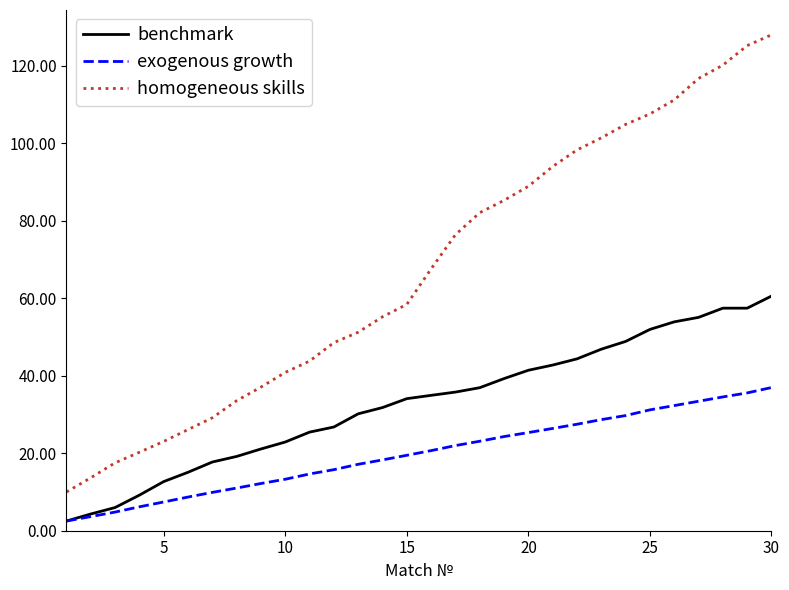

Which series has the widest spread of values?

homogeneous skills